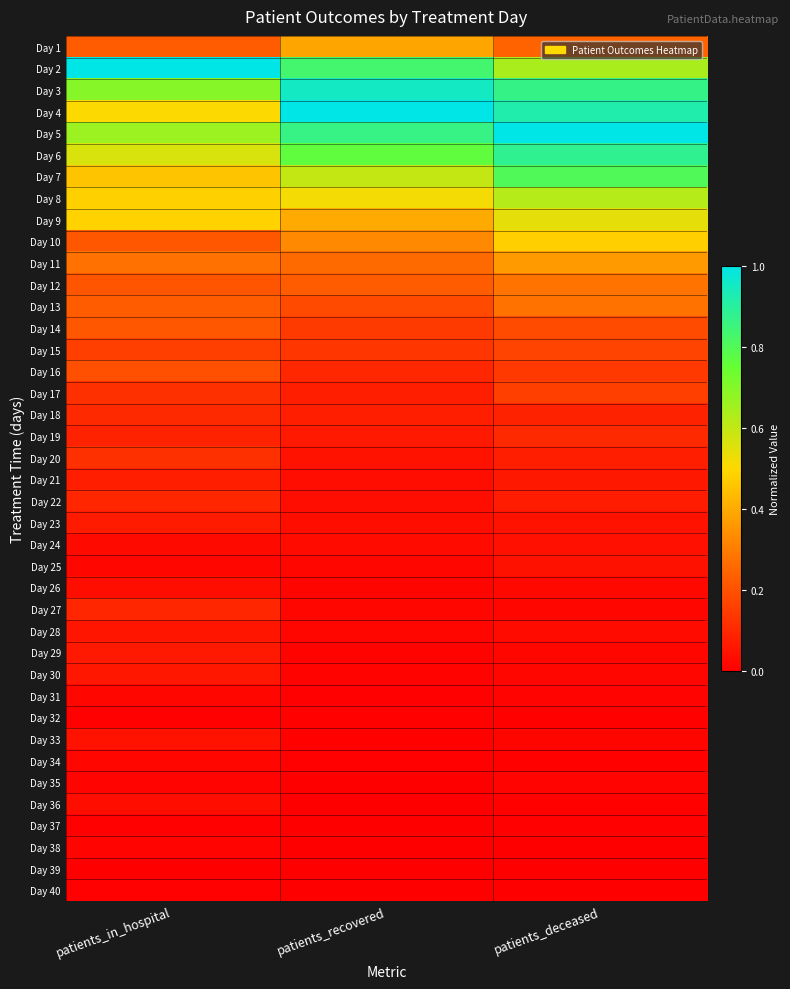

What is the maximum value shown in the chart?

1.0